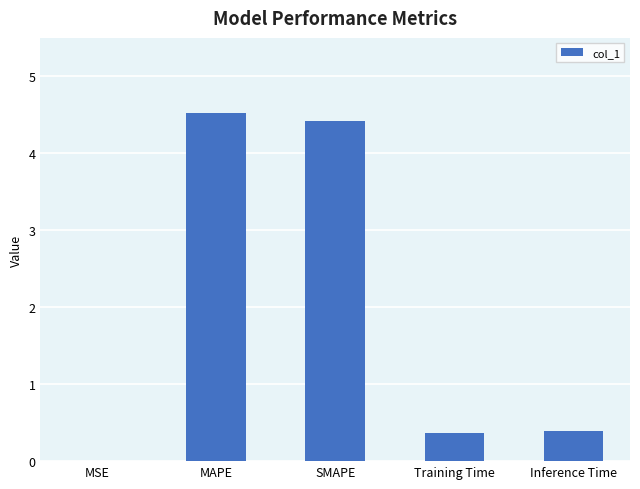

What is the sum of all values?

9.7